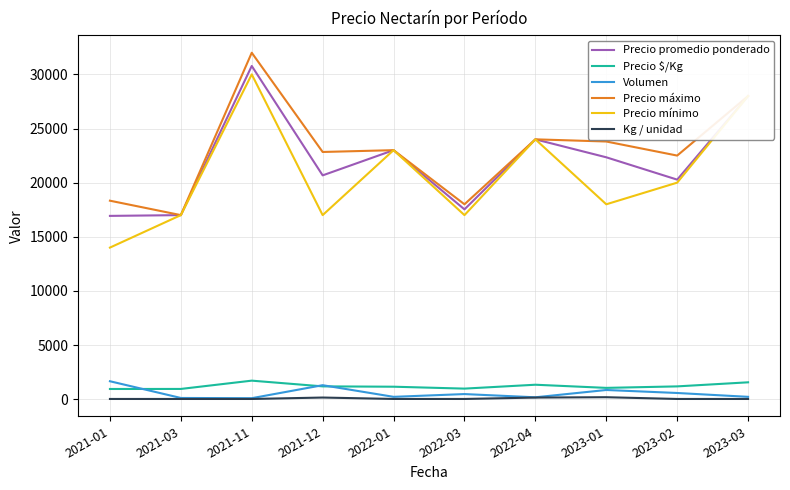

True or false: Kg / unidad has a value of 18 at 2021-11.

True